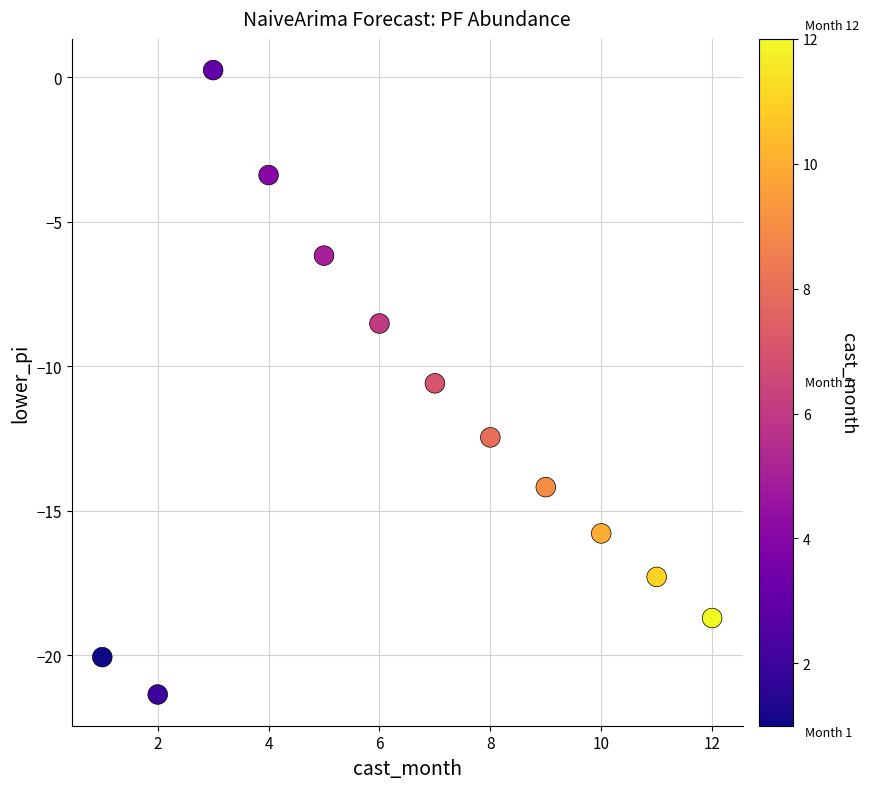

What Y value in the scatter plot is closest to -10?

-10.6